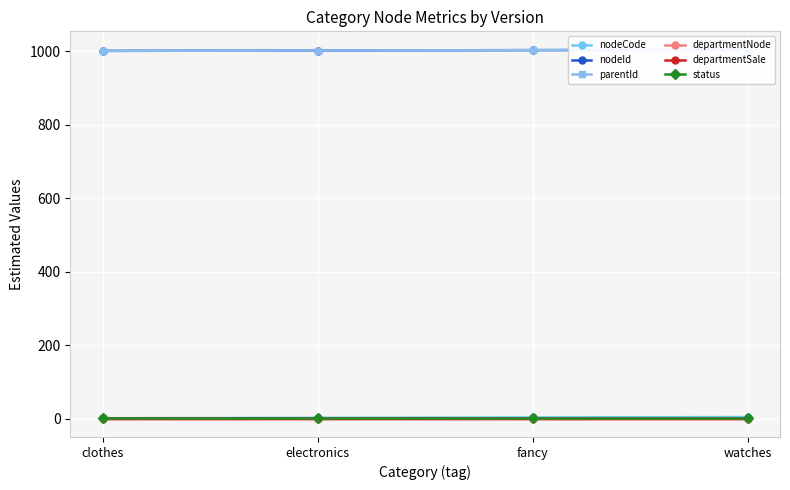

Which series has the largest total across all categories?

nodeId